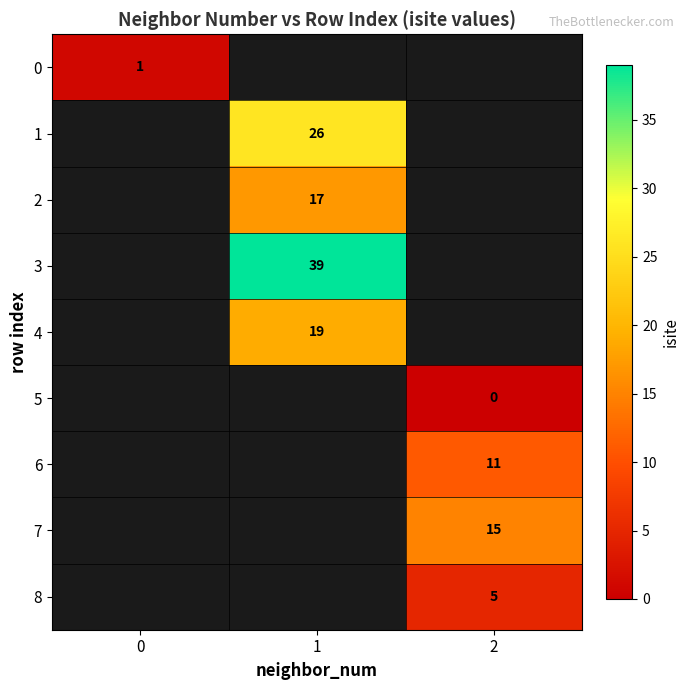

Is it true that 0 equals 1 at 0?

True